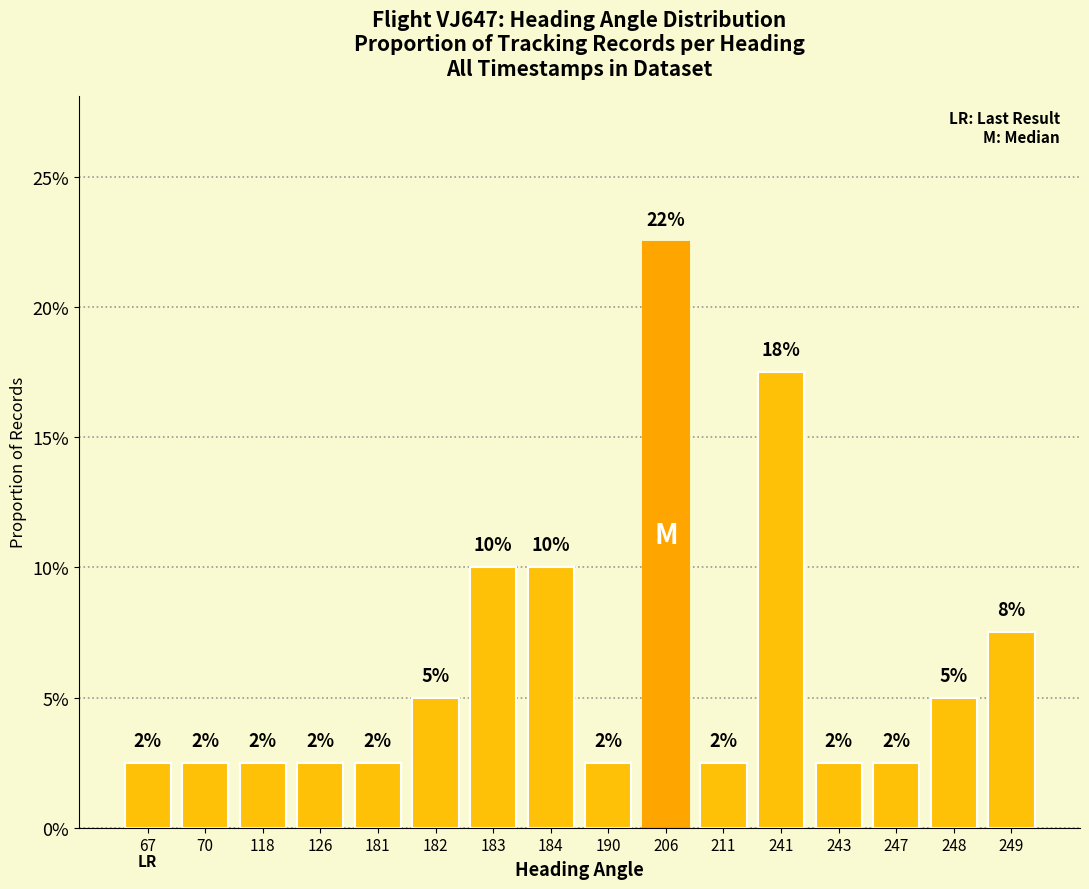

Reading left to right, transcribe all the data shown in this chart.

0.0	0.0	0.0	0.0	0.0	0.1	0.1	0.1	0.0	0.2	0.0	0.2	0.0	0.0	0.1	0.1